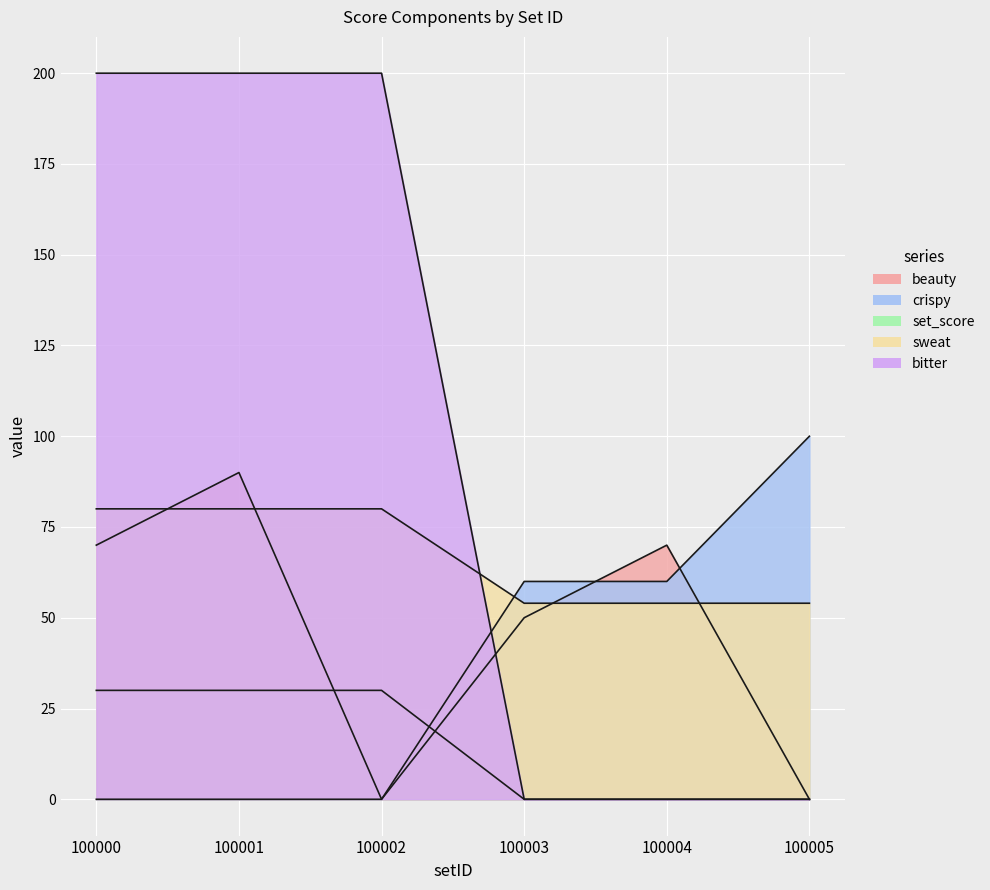

What is the sum of all set_score values?

90